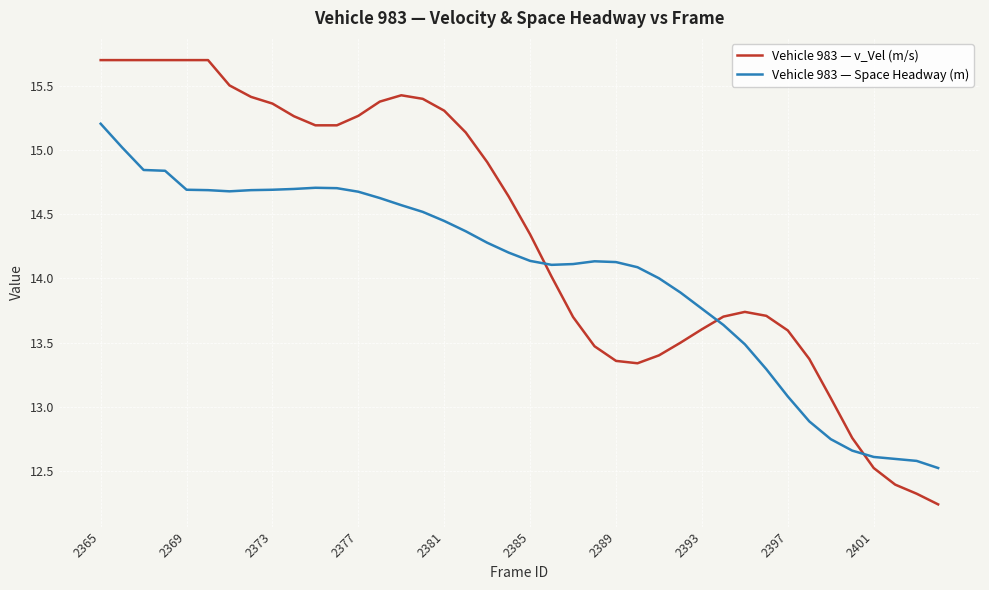

What is the minimum value shown in the chart?

12.2